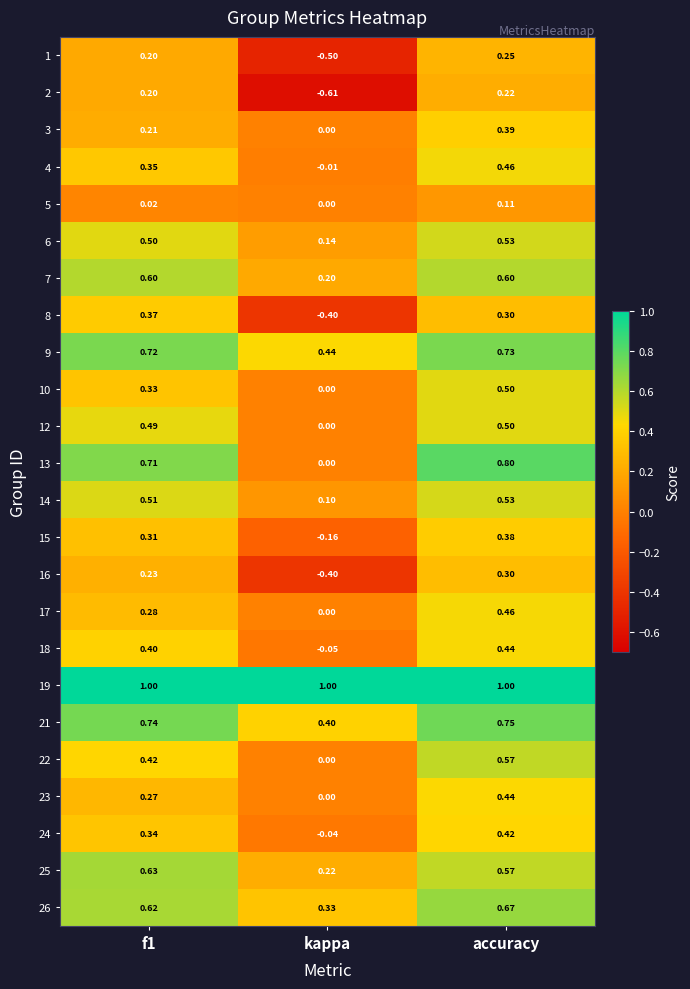

Which series has the widest spread of values?

2